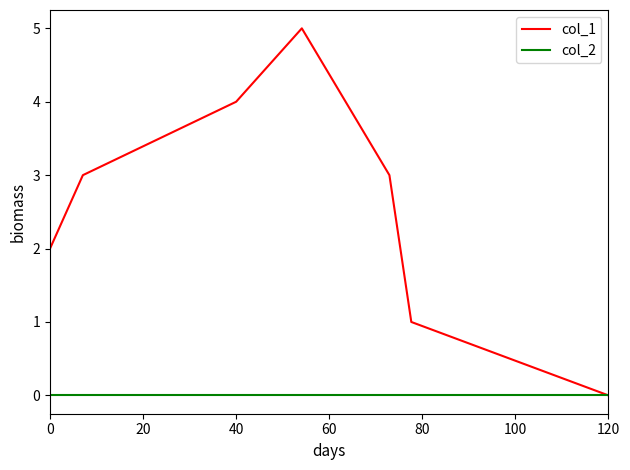

Which series has the largest range (max minus min)?

col_1